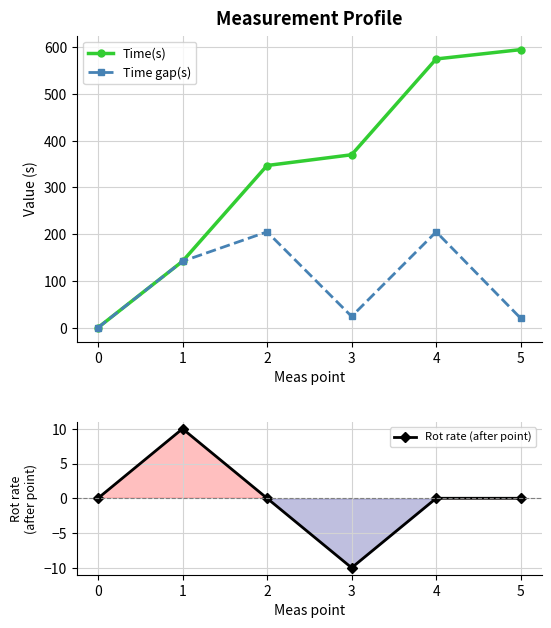

How many lines are shown in the chart?

3